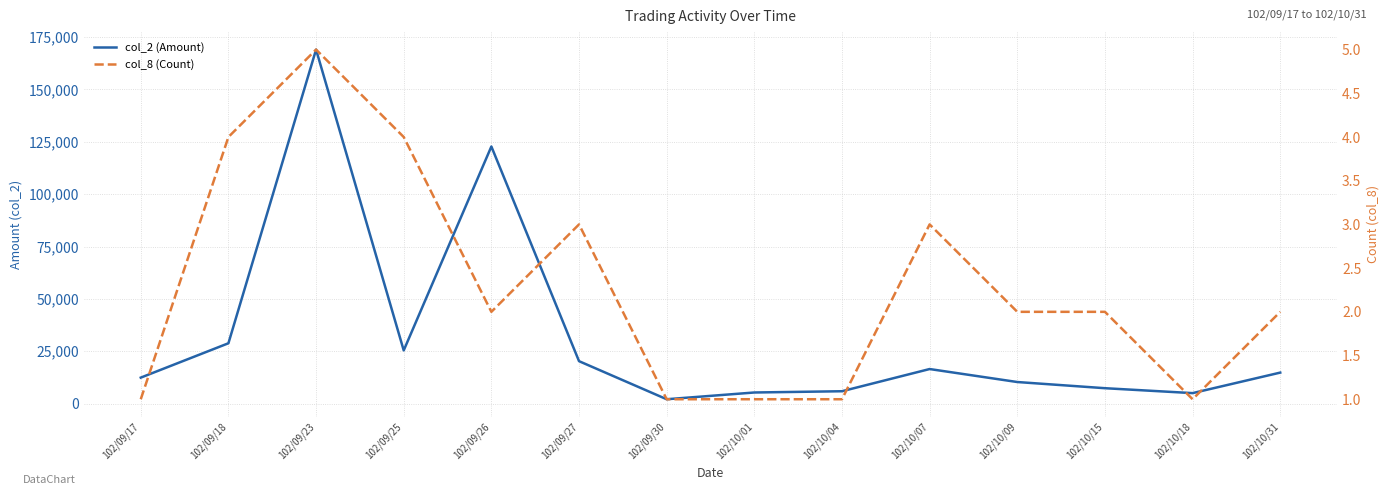

Reading left to right, transcribe all the data shown in this chart.

col_2 (Amount): 102/09/17=12400	102/09/18=28810	102/09/23=169040	102/09/25=25400	102/09/26=122760	102/09/27=20260	102/09/30=2080	102/10/01=5300	102/10/04=5900	102/10/07=16500	102/10/09=10300	102/10/15=7350	102/10/18=5000	102/10/31=14800
col_8 (Count): 102/09/17=1	102/09/18=4	102/09/23=5	102/09/25=4	102/09/26=2	102/09/27=3	102/09/30=1	102/10/01=1	102/10/04=1	102/10/07=3	102/10/09=2	102/10/15=2	102/10/18=1	102/10/31=2